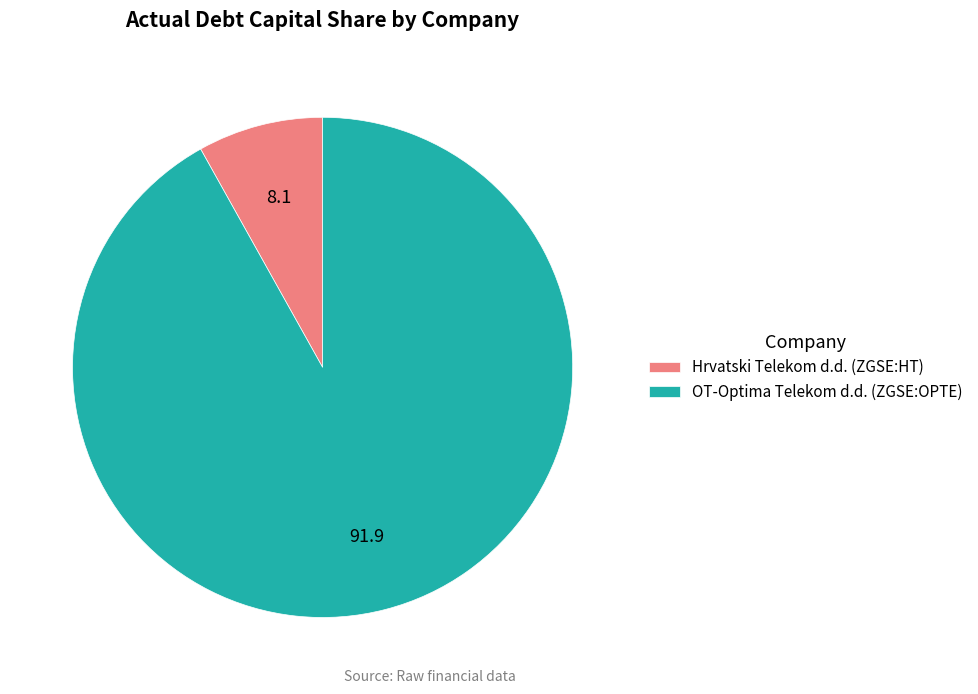

The Hrvatski Telekom d.d. (ZGSE:HT) slice represents 23% of the pie. True or false?

False